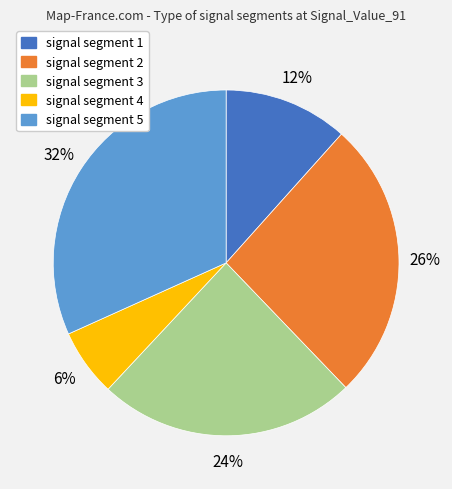

Which category has the smallest portion of the pie?

signal segment 4